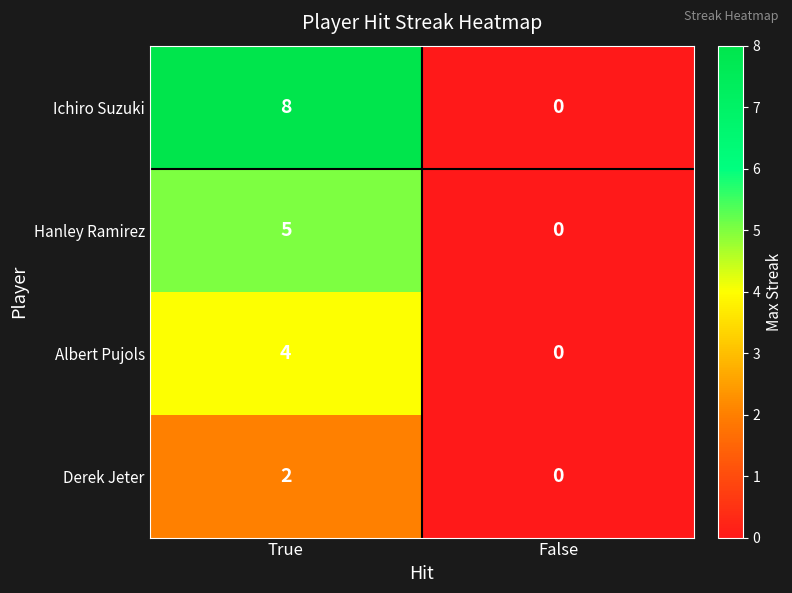

Which series has the largest total across all categories?

Ichiro Suzuki